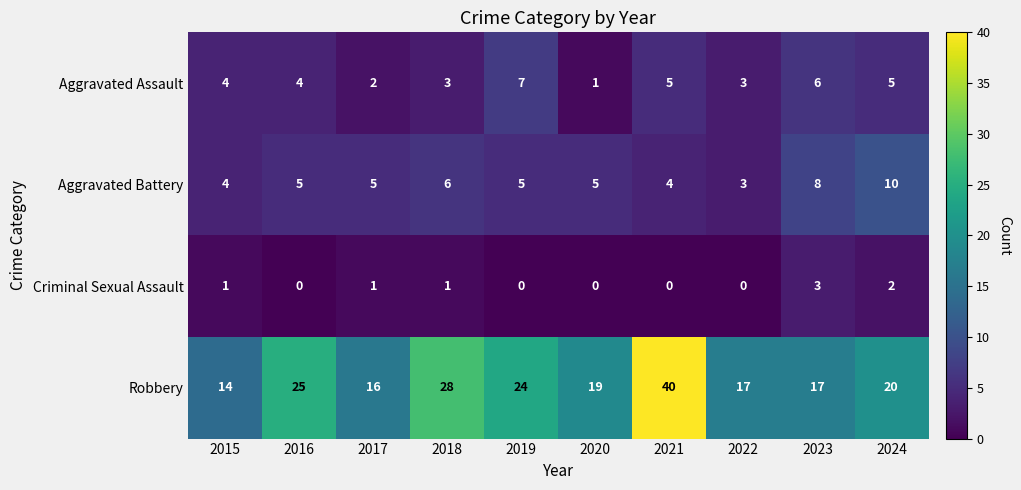

What is the difference between the second highest and second lowest values in the Aggravated Battery series?

4